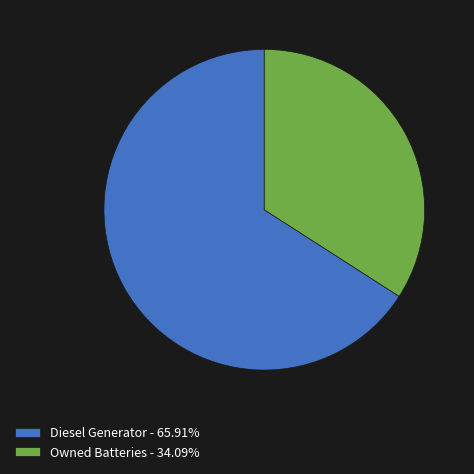

Do Owned Batteries - 34.09% and Diesel Generator - 65.91% together represent more than half of the pie?

Yes